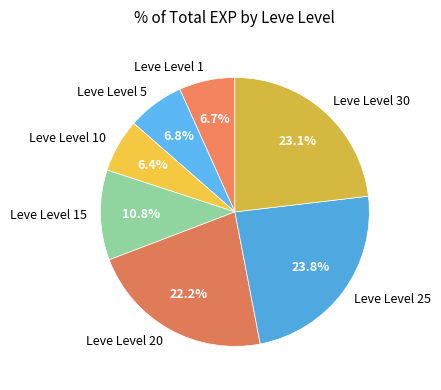

To the nearest percent, what is the difference between the largest and smallest slice percentages?

17%